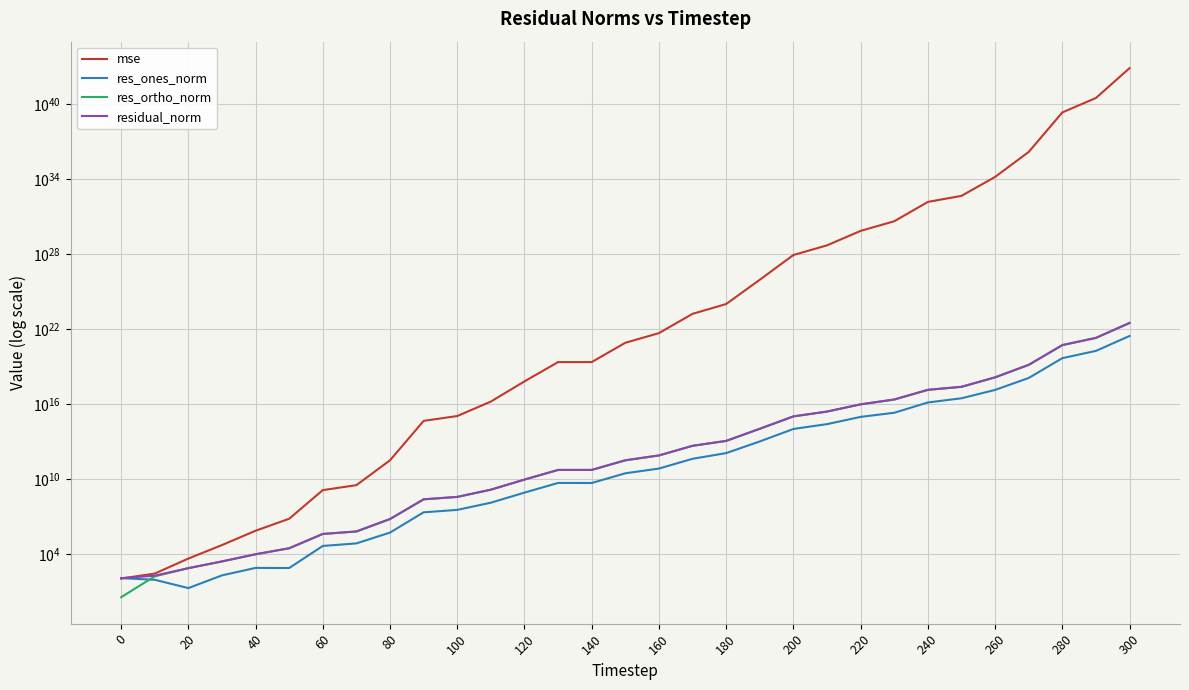

The res_ones_norm series shows 49997590069270376.0 at 25. True or false?

False